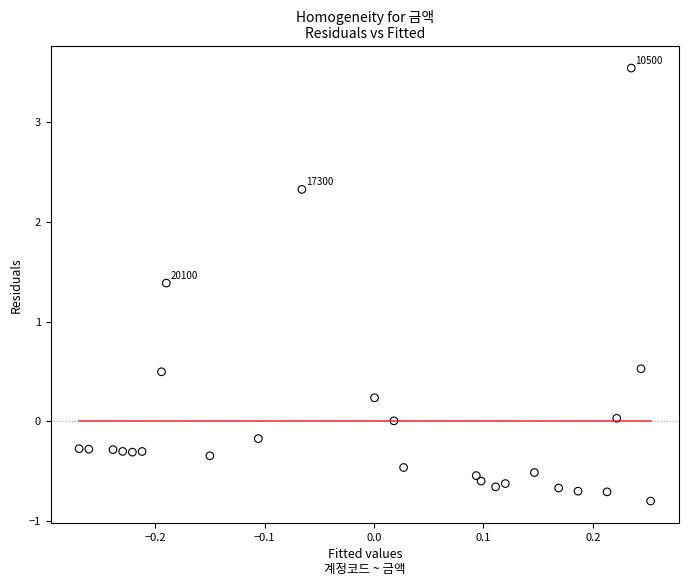

What Y value in the scatter plot is closest to 1?

1.4